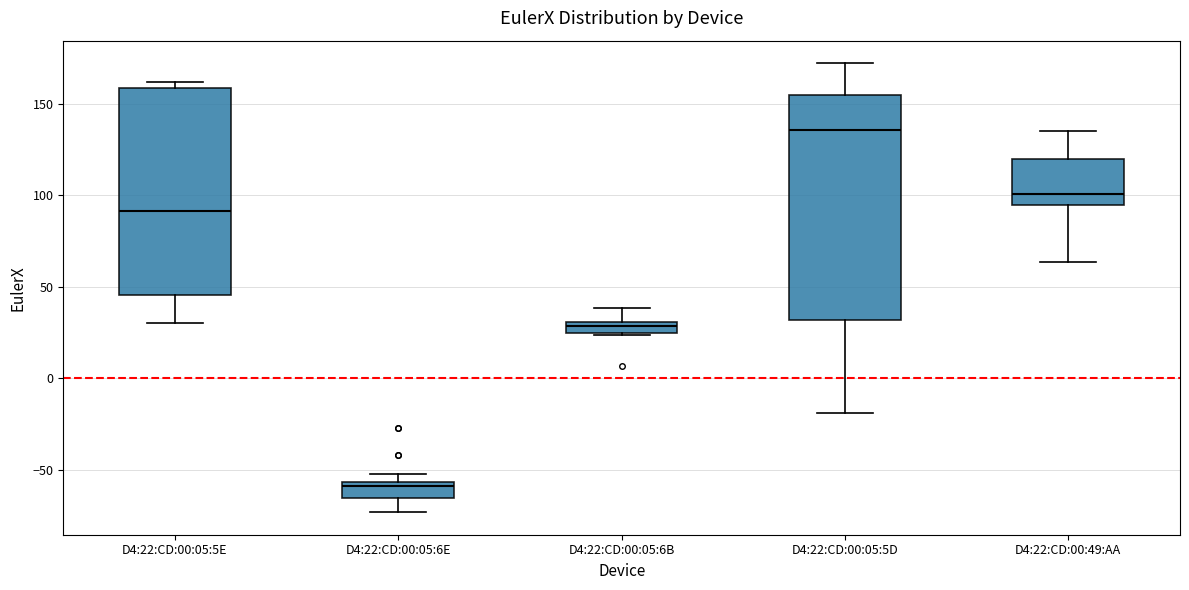

Which box is the tallest, from its lower edge to its upper edge?

D4:22:CD:00:05:5D